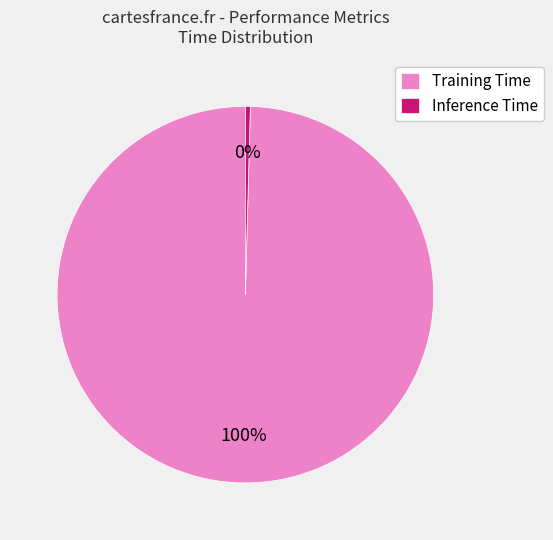

What percentage is the Training Time slice, to the nearest percent?

100%